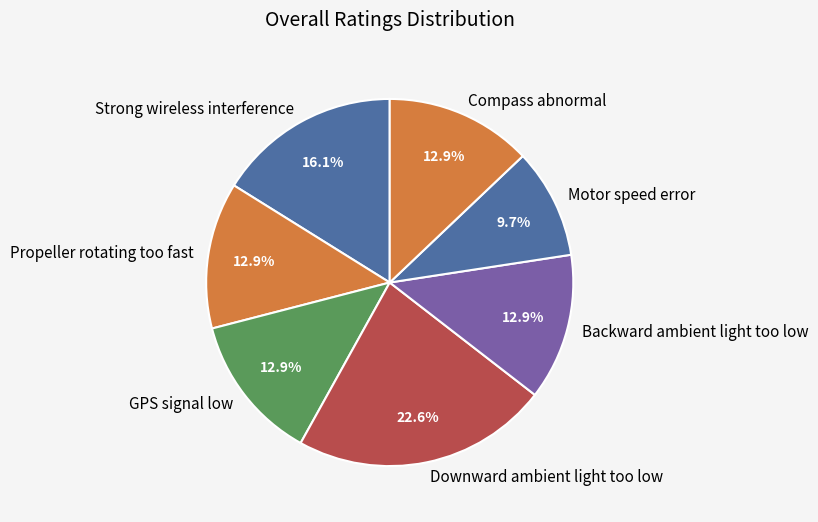

To the nearest percent, what is the average slice percentage?

14%